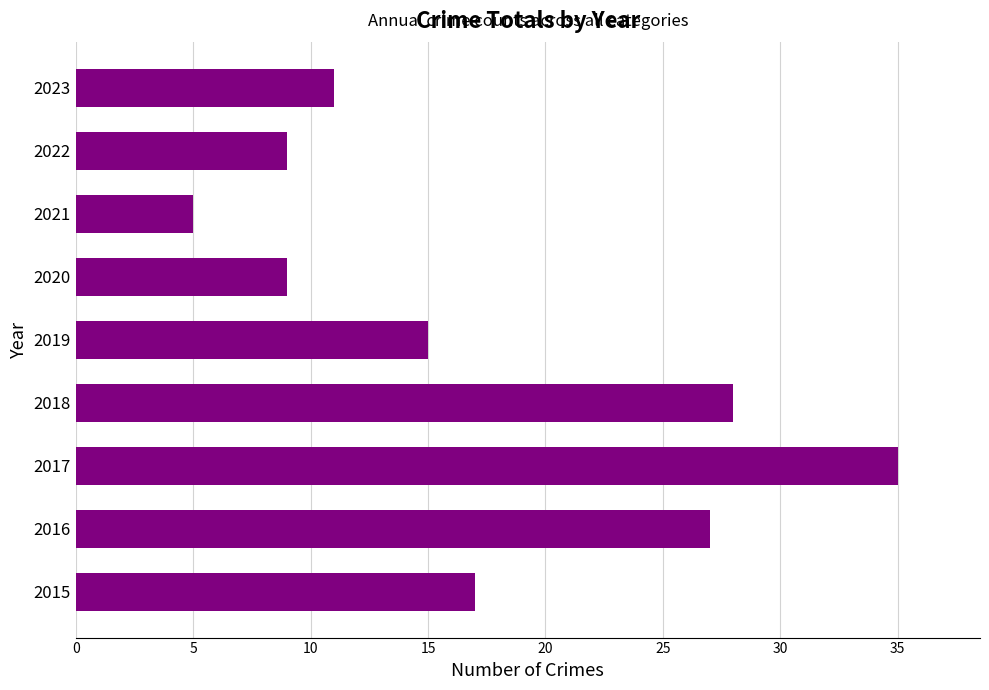

Count the number of categories in the chart.

9